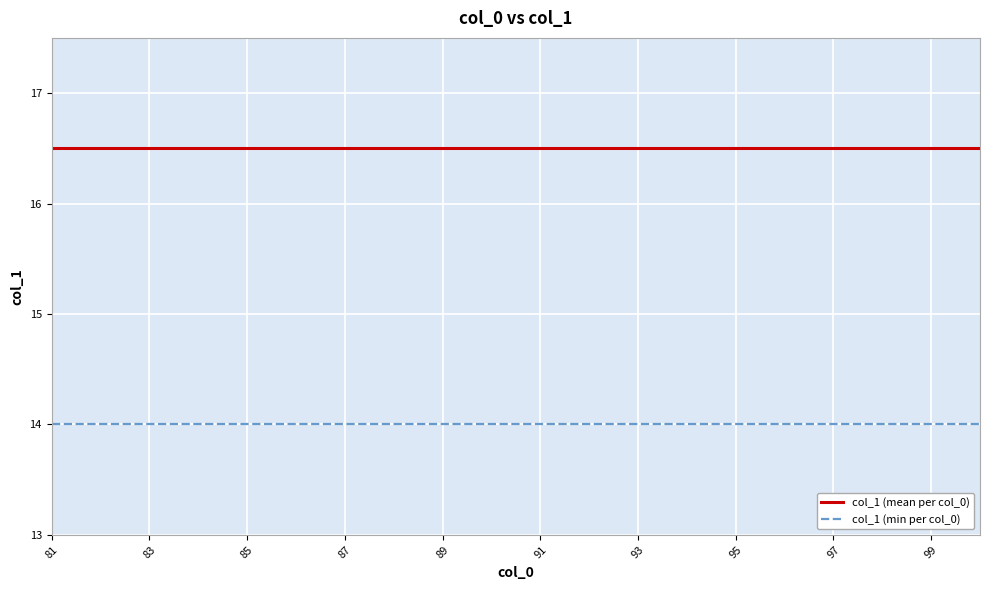

What is the average value of the col_1 (mean per col_0) series?

16.5